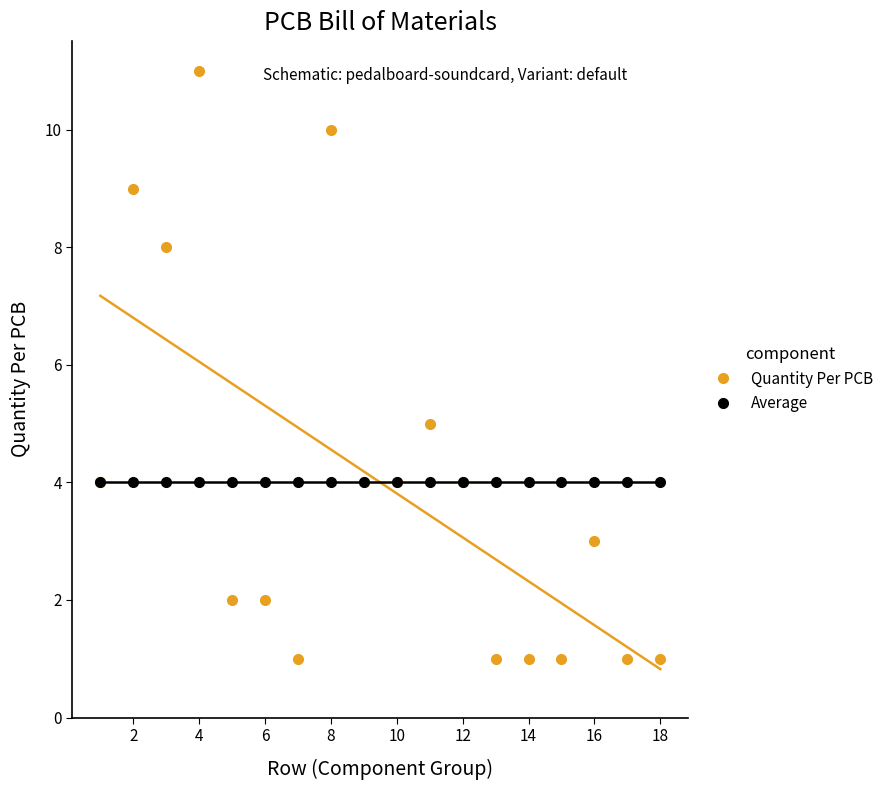

What is the difference between the Quantity Per PCB values at 4 and 16?

8